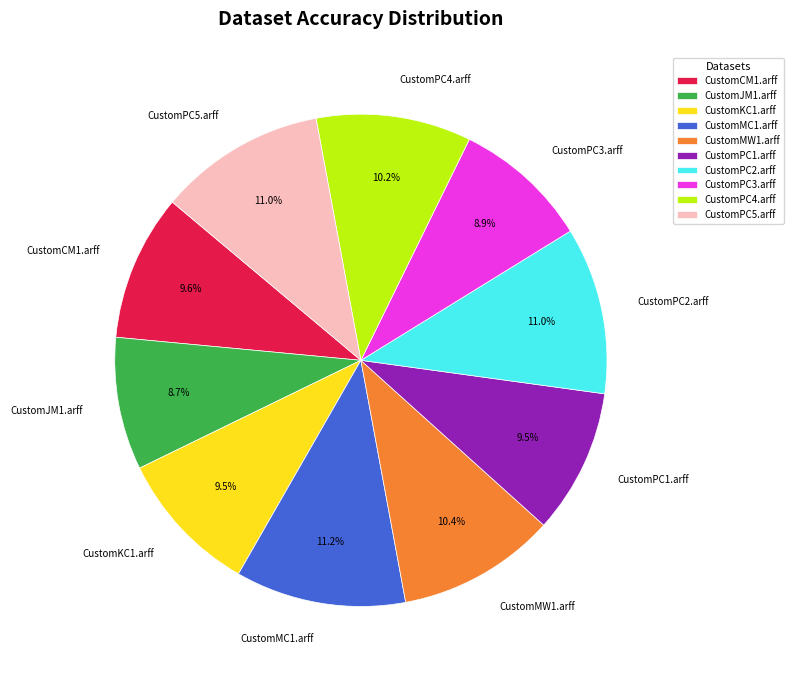

Is there any slice that represents more than half of the pie?

No